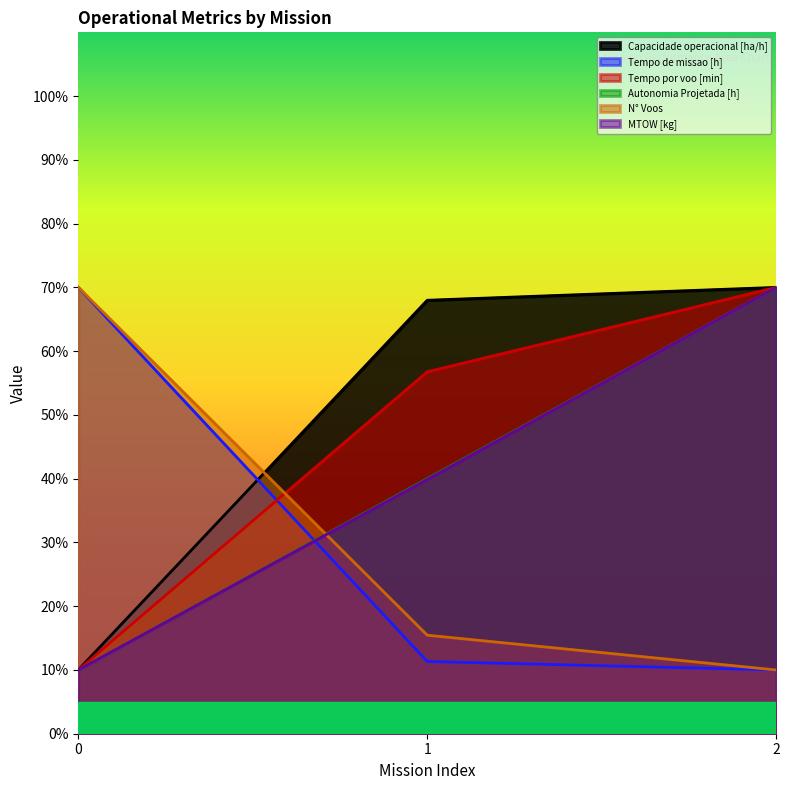

Rank the series at 2 from highest to lowest value.

Capacidade operacional [ha/h], Tempo por voo [min], Autonomia Projetada [h], MTOW [kg], Tempo de missao [h], N° Voos